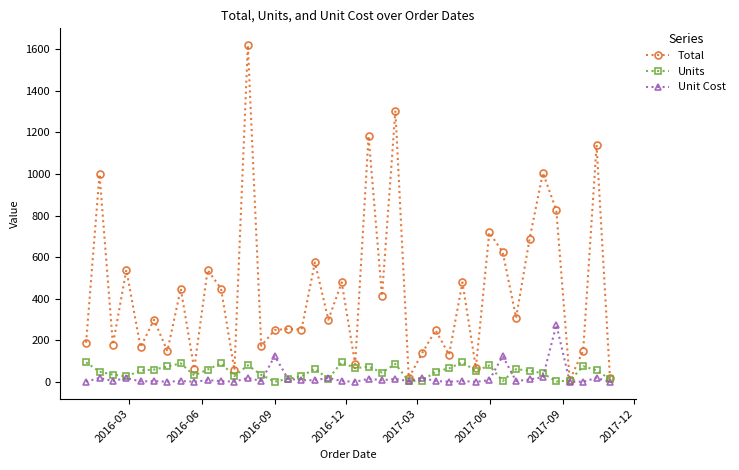

True or false: Unit Cost has more than 2 points higher than both neighbors.

True